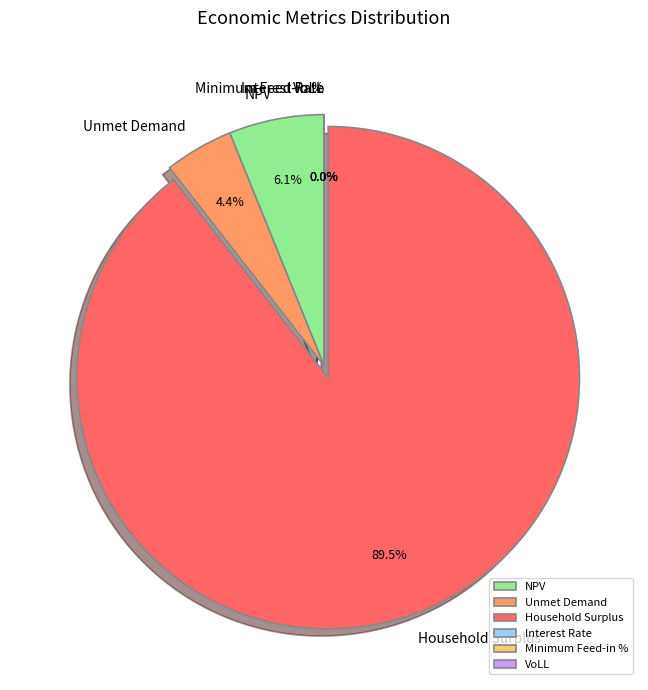

True or false: Minimum Feed-in % accounts for 0% of the total.

True